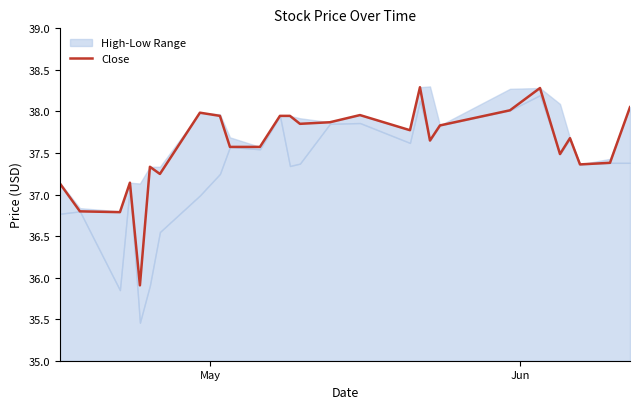

What is the highest value of the Close series?

38.3